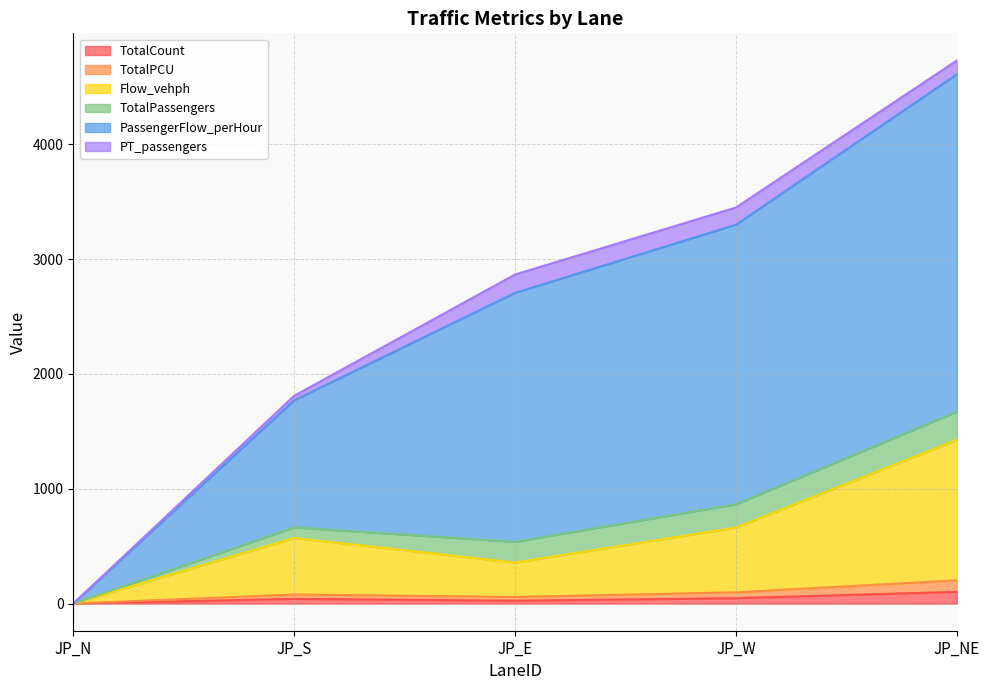

What is the label of the 2nd point from the right?

JP_W